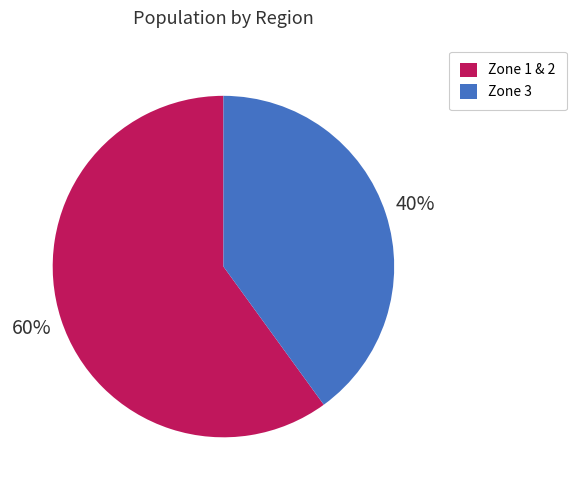

Which category has the smallest portion of the pie?

Zone 3